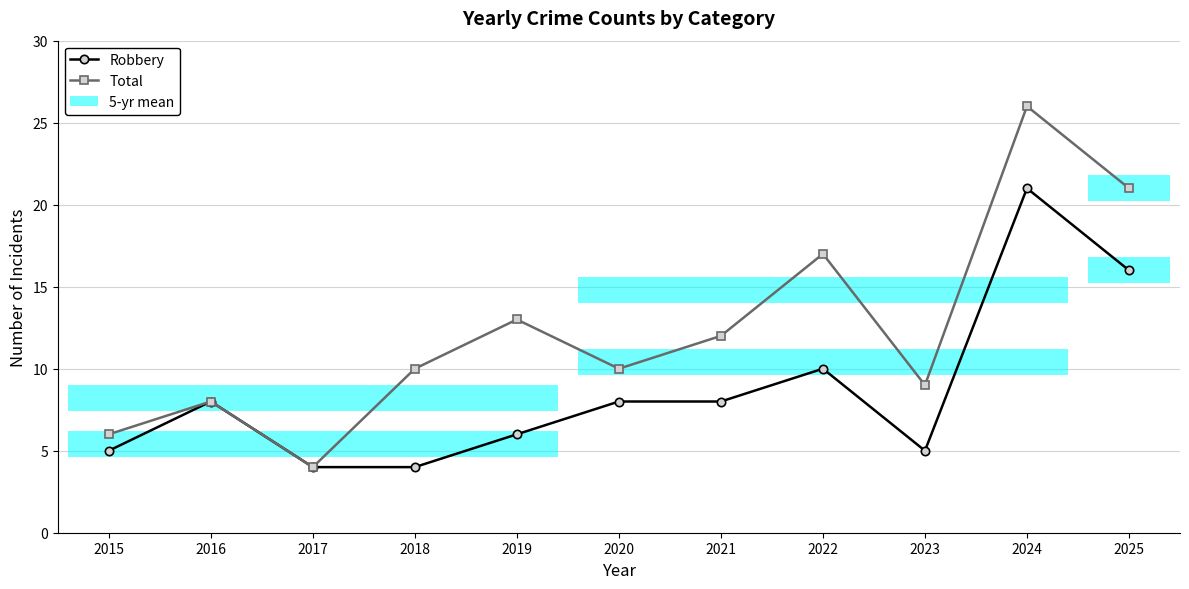

What is the value of the Total point at the 6th from the left?

10